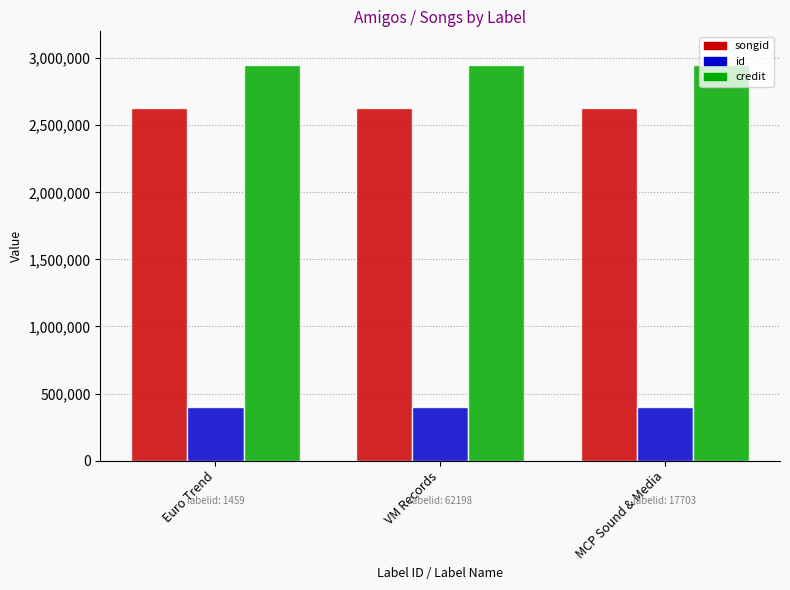

What position from the left is MCP Sound & Media?

3